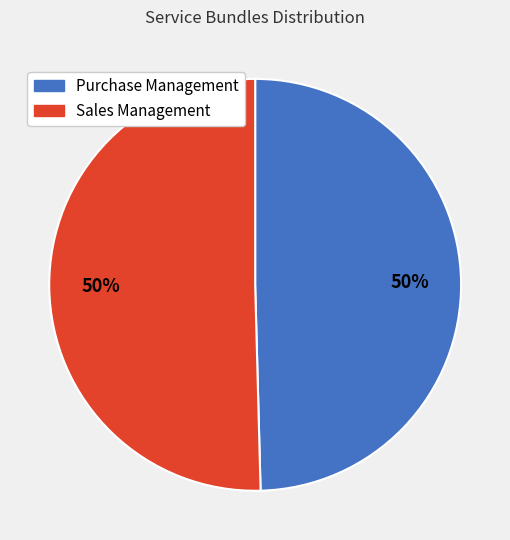

To the nearest percent, what percentage of the pie is Sales Management?

50%